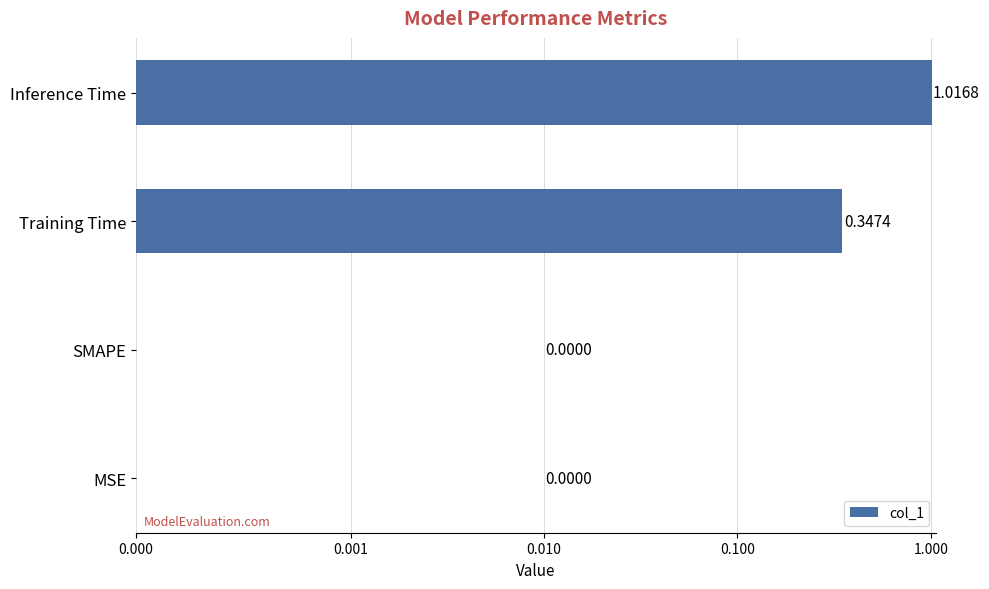

Does the chart contain any negative values?

No